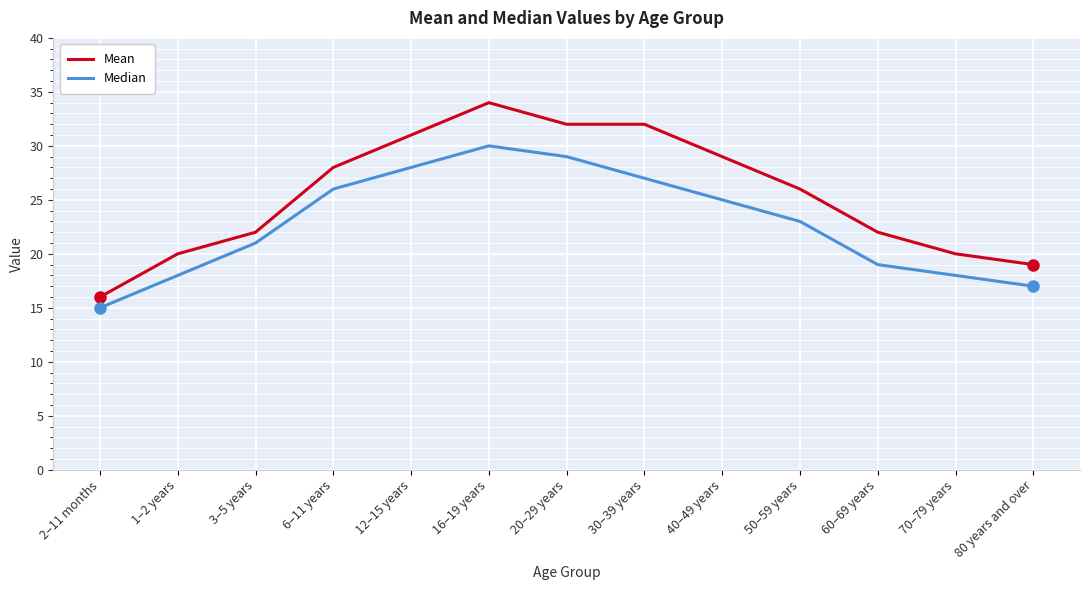

Reading right to left, what are all the values shown in this chart?

Mean: 19	20	22	26	29	32	32	34	31	28	22	20	16
Median: 17	18	19	23	25	27	29	30	28	26	21	18	15